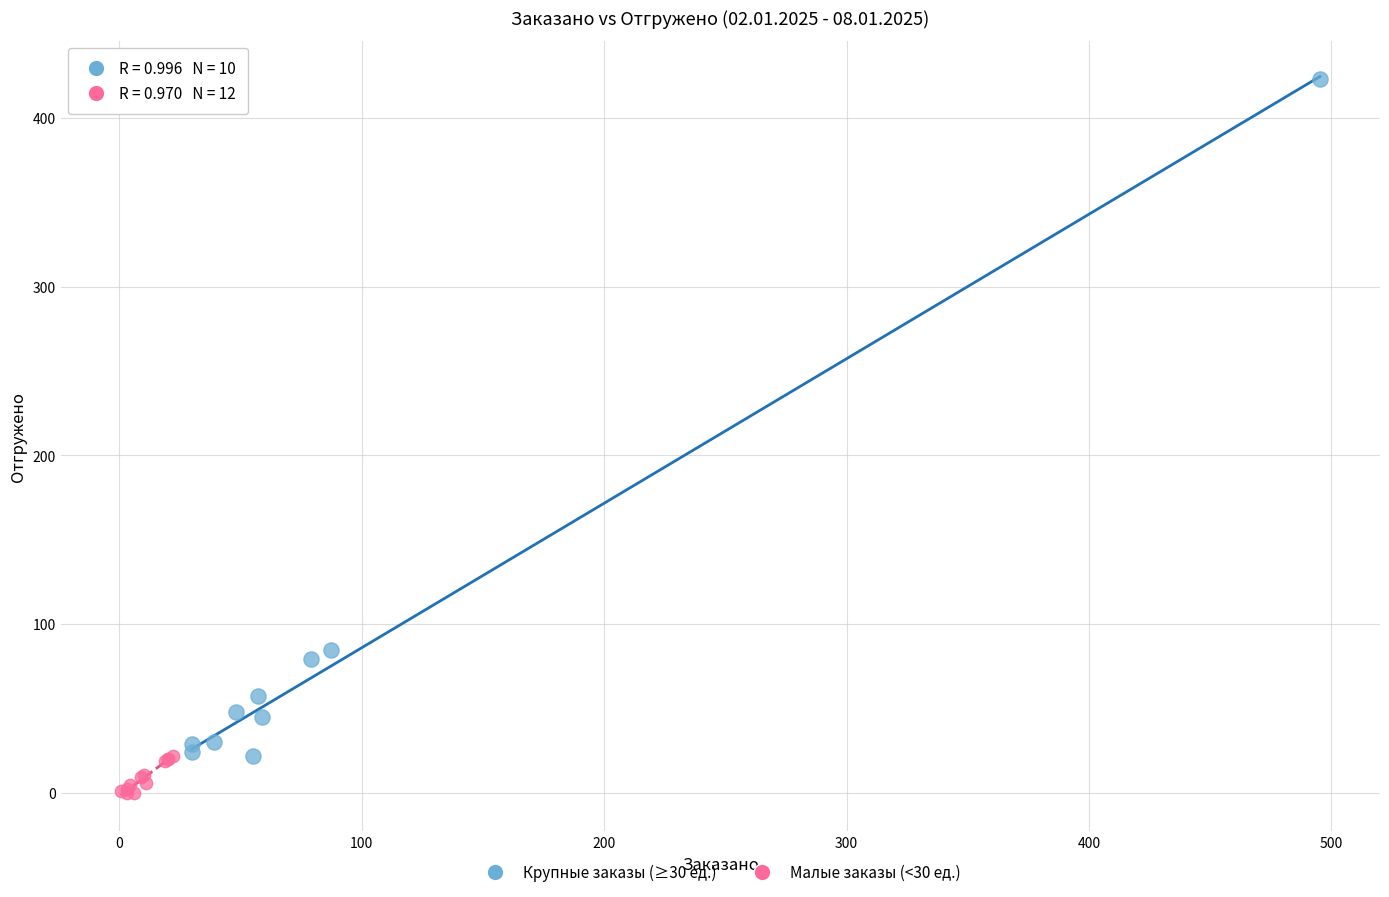

Which series contains the lowest Y value?

Малые заказы (<30 ед.)